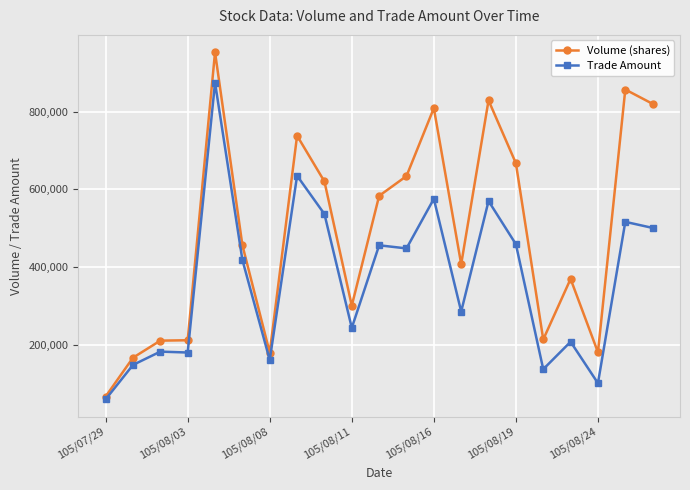

Which series has the largest range (max minus min)?

Volume (shares)